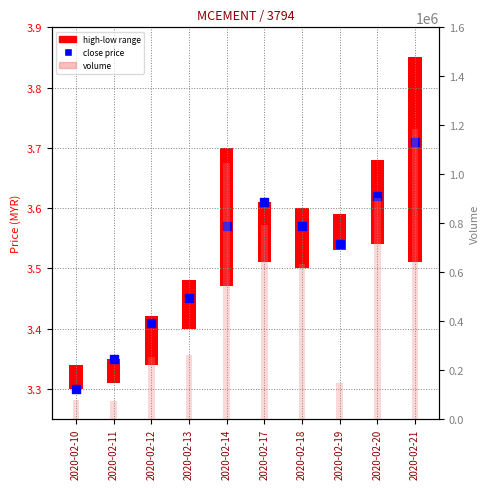

Which series reaches the minimum Y coordinate?

close price